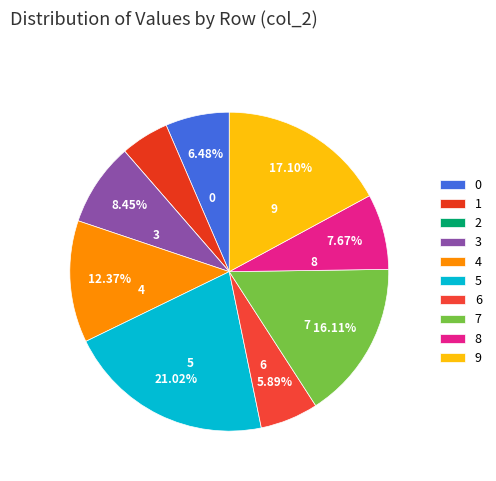

Rank the categories by value from lowest to highest.

2, 1, 6, 0, 8, 3, 4, 7, 9, 5